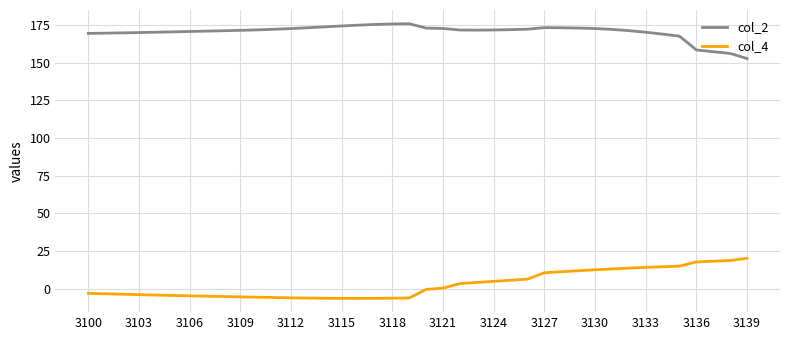

Does the chart display data point markers on the line(s)?

No